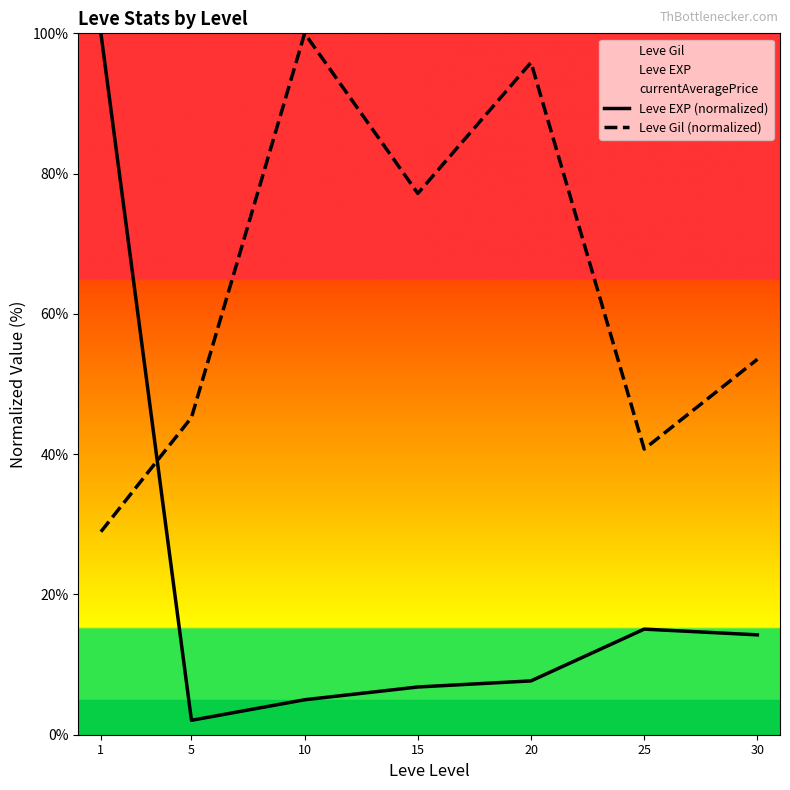

In Leve EXP (normalized), how many points are higher than both neighbors (excluding endpoints)?

1